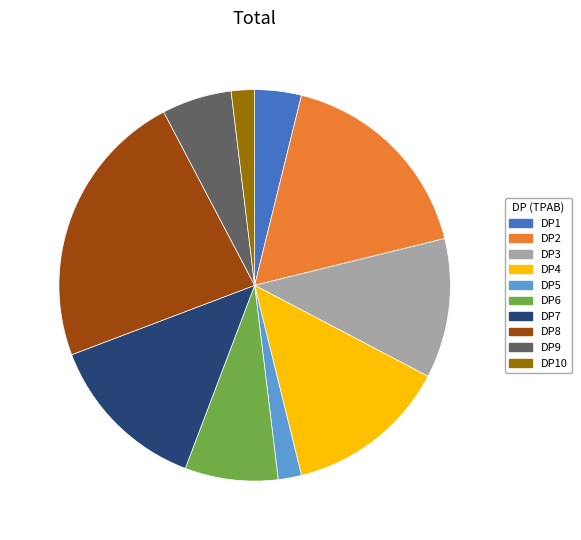

Is there a majority slice in this chart?

No